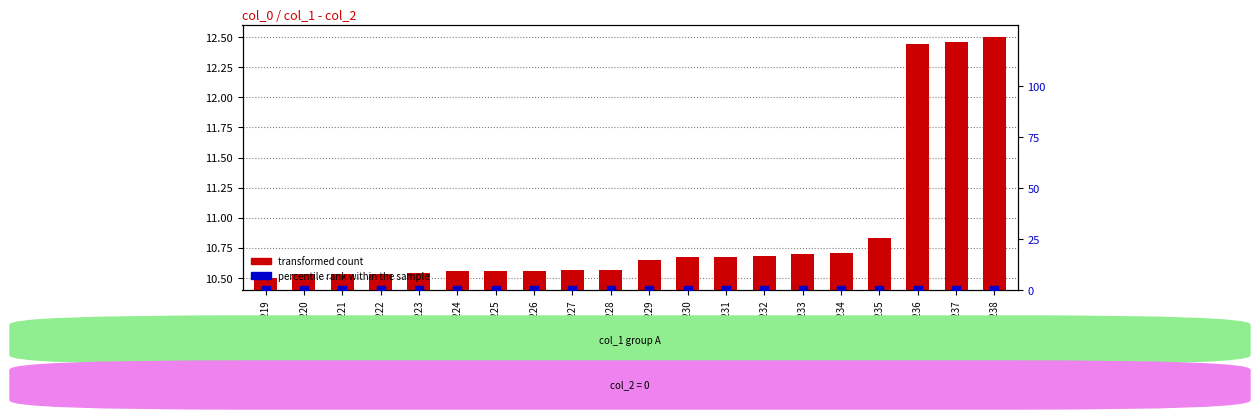

What are all the series names shown in the legend?

transformed count, percentile rank within the sample